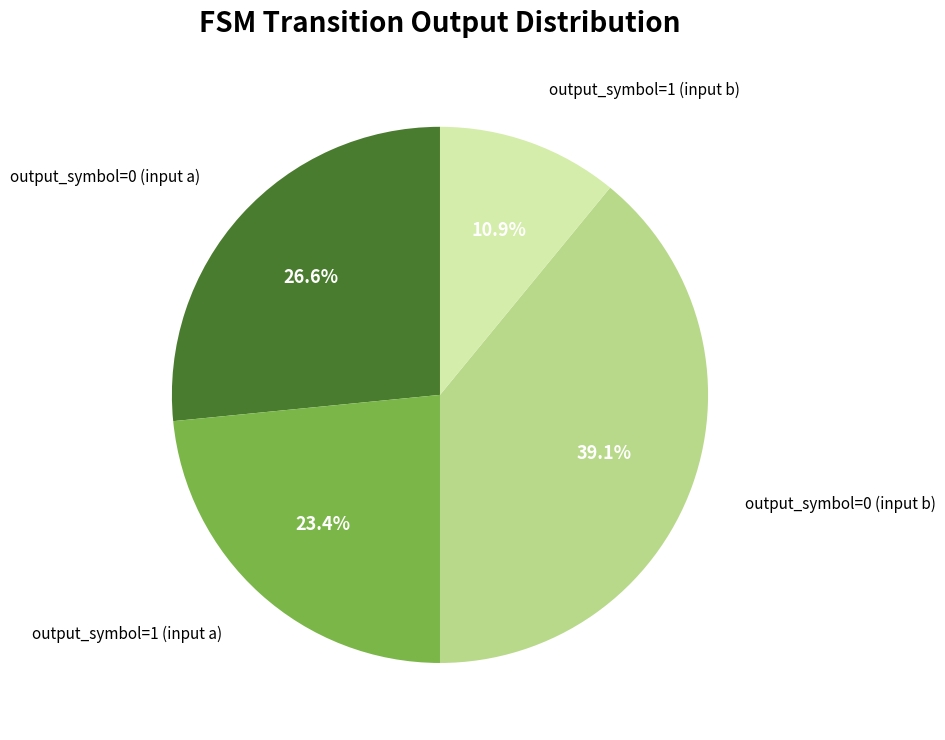

Does any single category account for the majority?

No